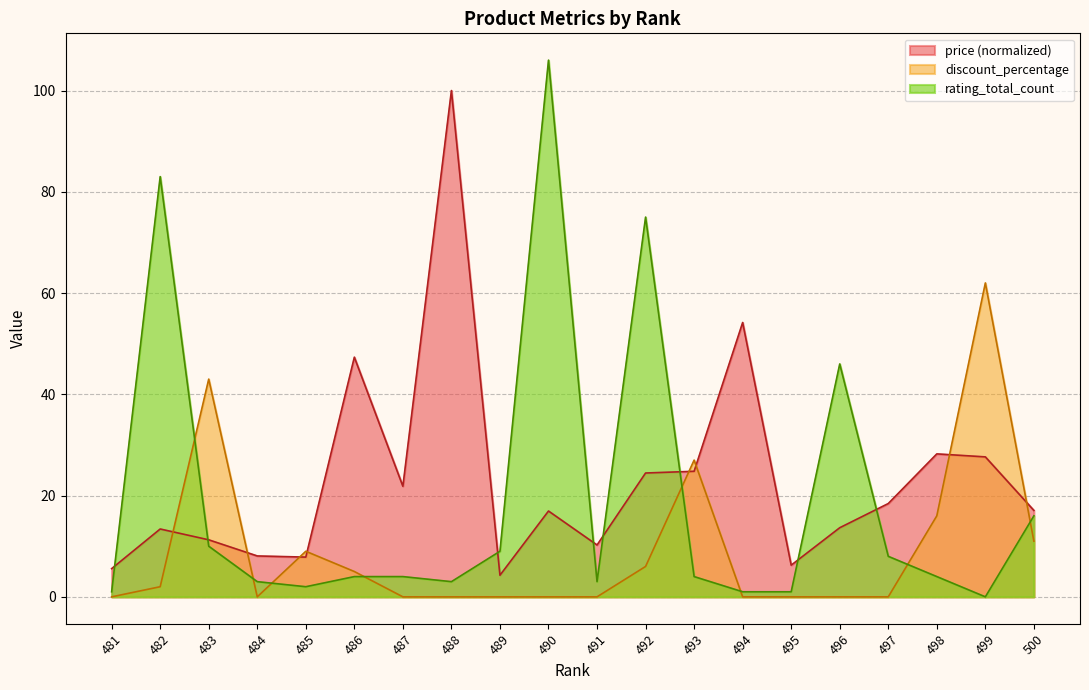

What is the highest value of the price series?

100.0